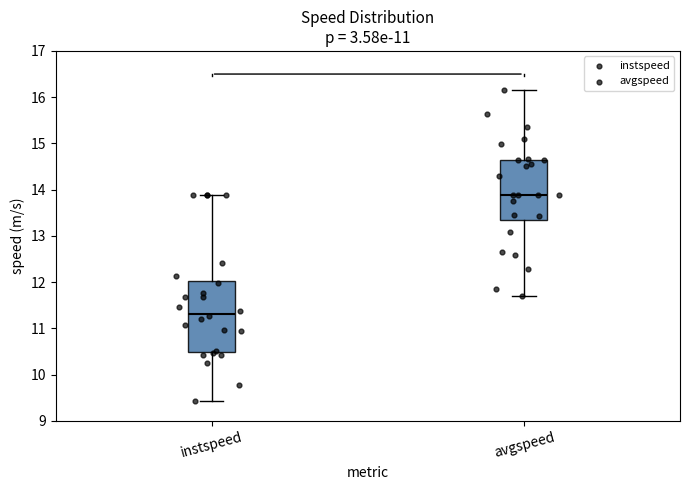

Which box is the tallest, from its lower edge to its upper edge?

instspeed